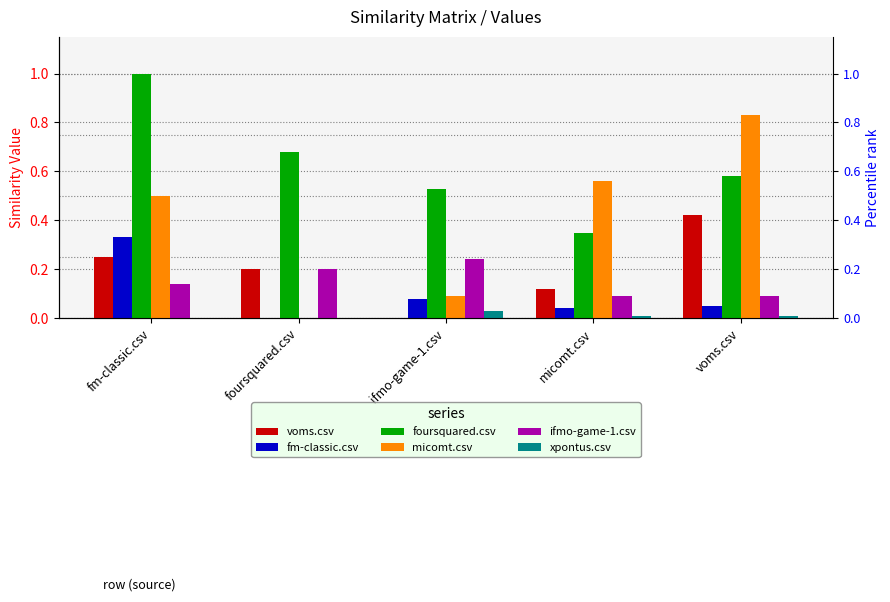

What are all the series names shown in the legend?

voms.csv, fm-classic.csv, foursquared.csv, micomt.csv, ifmo-game-1.csv, xpontus.csv